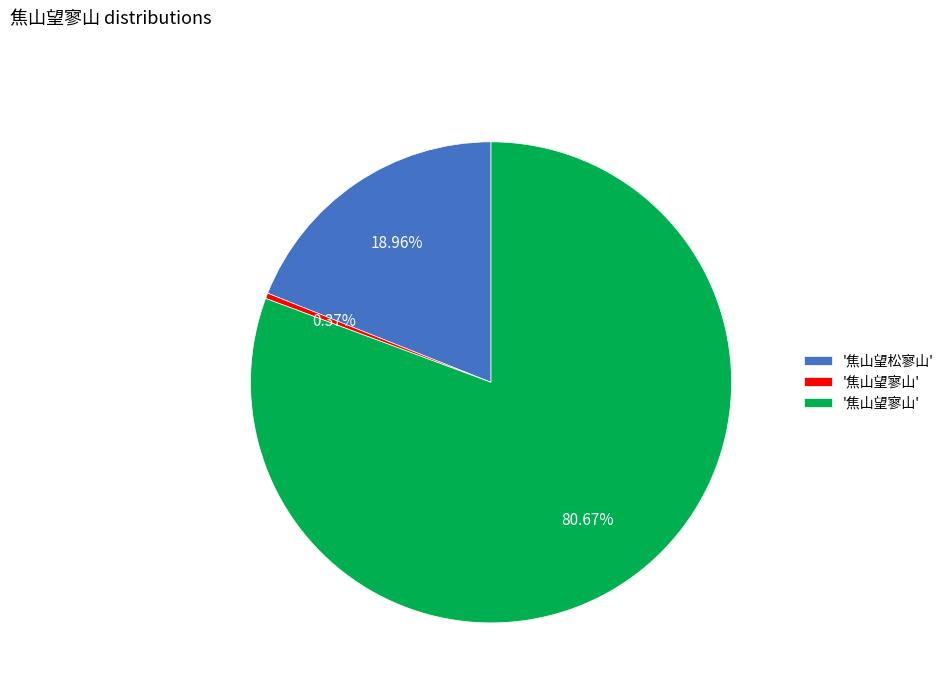

How many slices are in this pie chart?

3